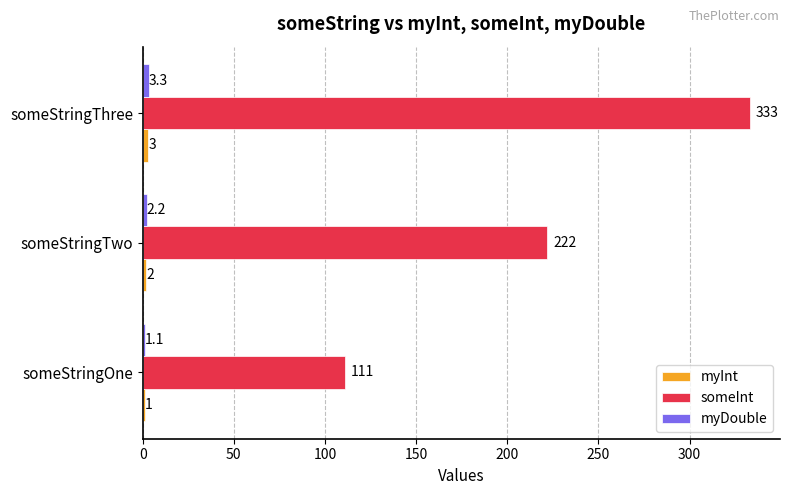

At which category does the chart reach its peak across all series?

someStringThree